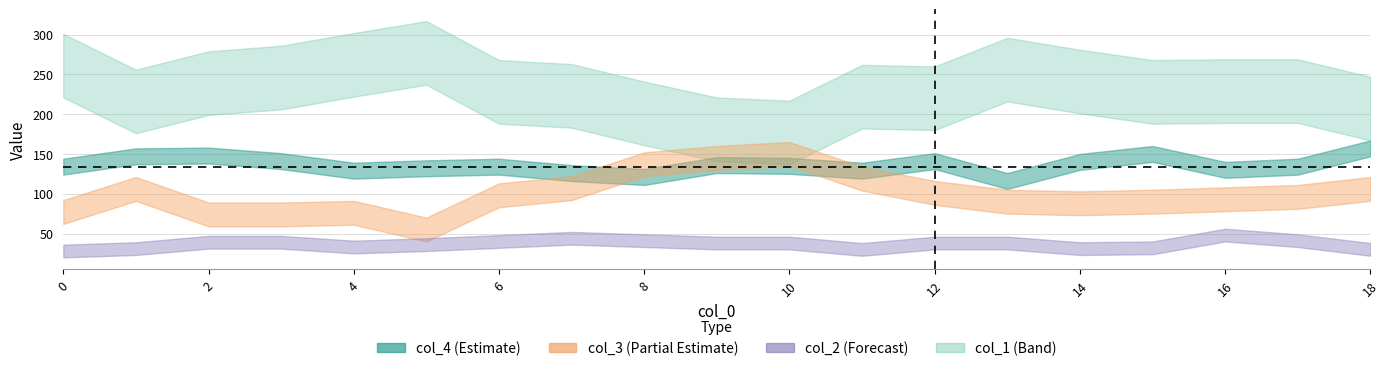

At which category does col_3 reach its first local valley?

5